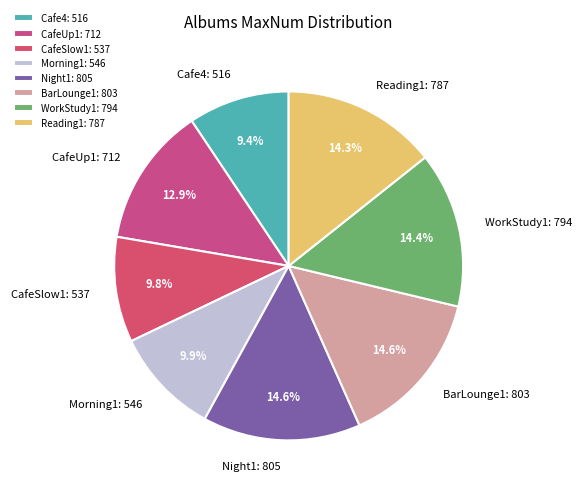

Combined, what portion of the pie is Cafe4 and Night1?

24.0%